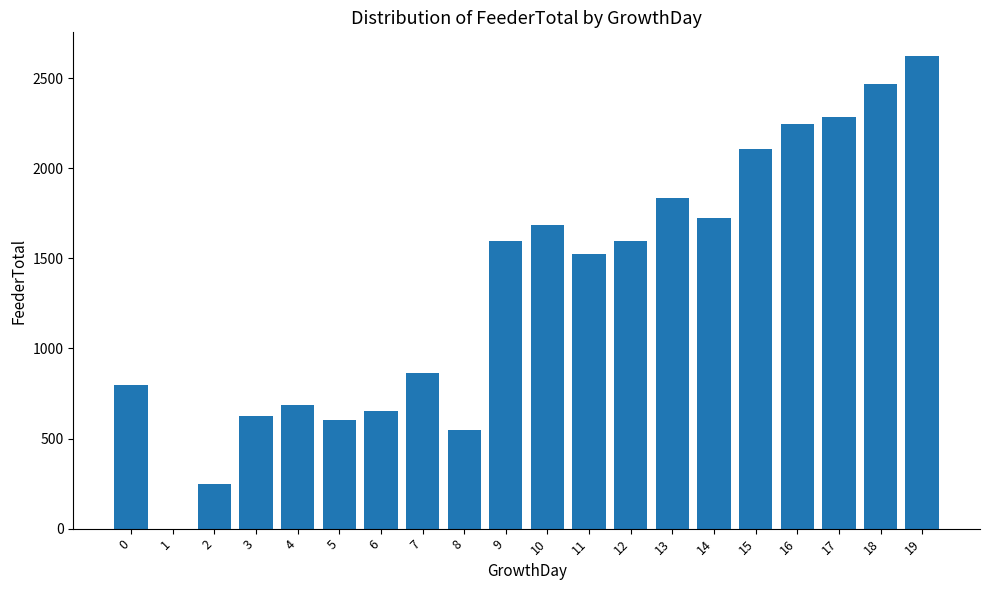

The value at 7 is 447. True or false?

False